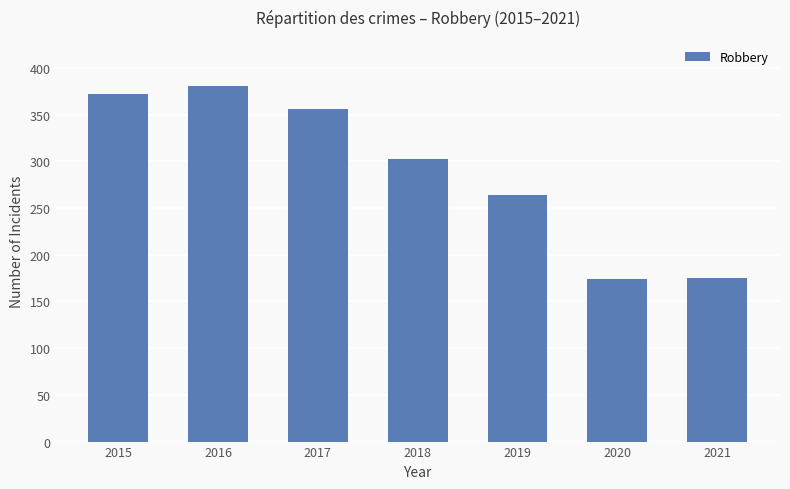

Read the value at 2016, to the nearest 50.

400